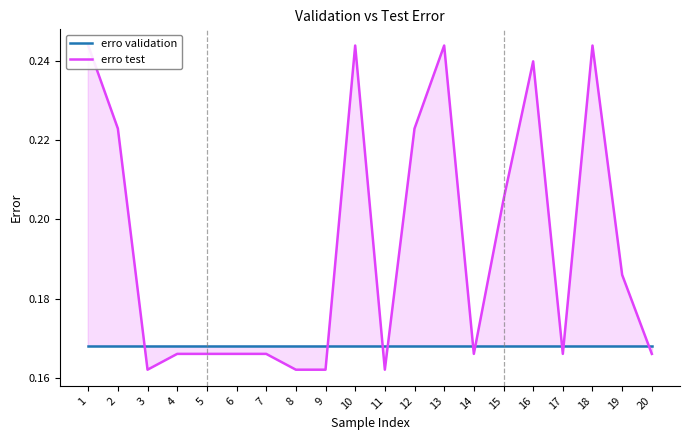

At which label does erro validation reach its peak?

1